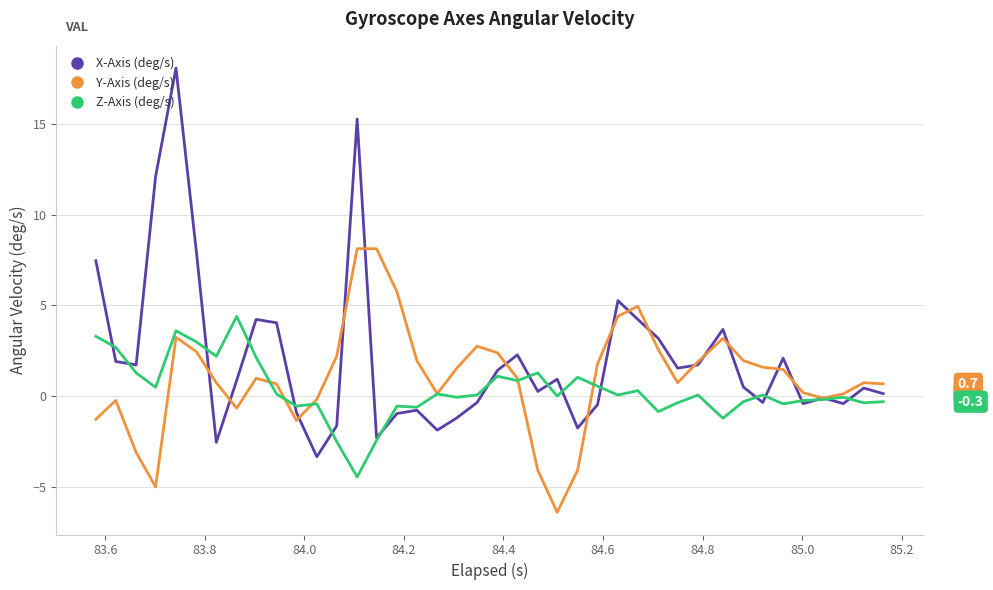

Which series has the widest spread of values?

X-Axis (deg/s)